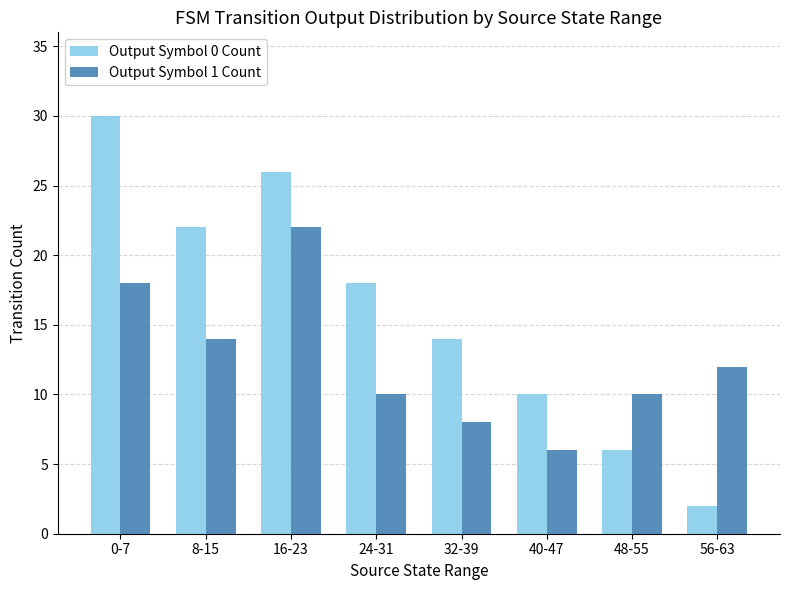

At how many categories does at least one series exceed 21?

3